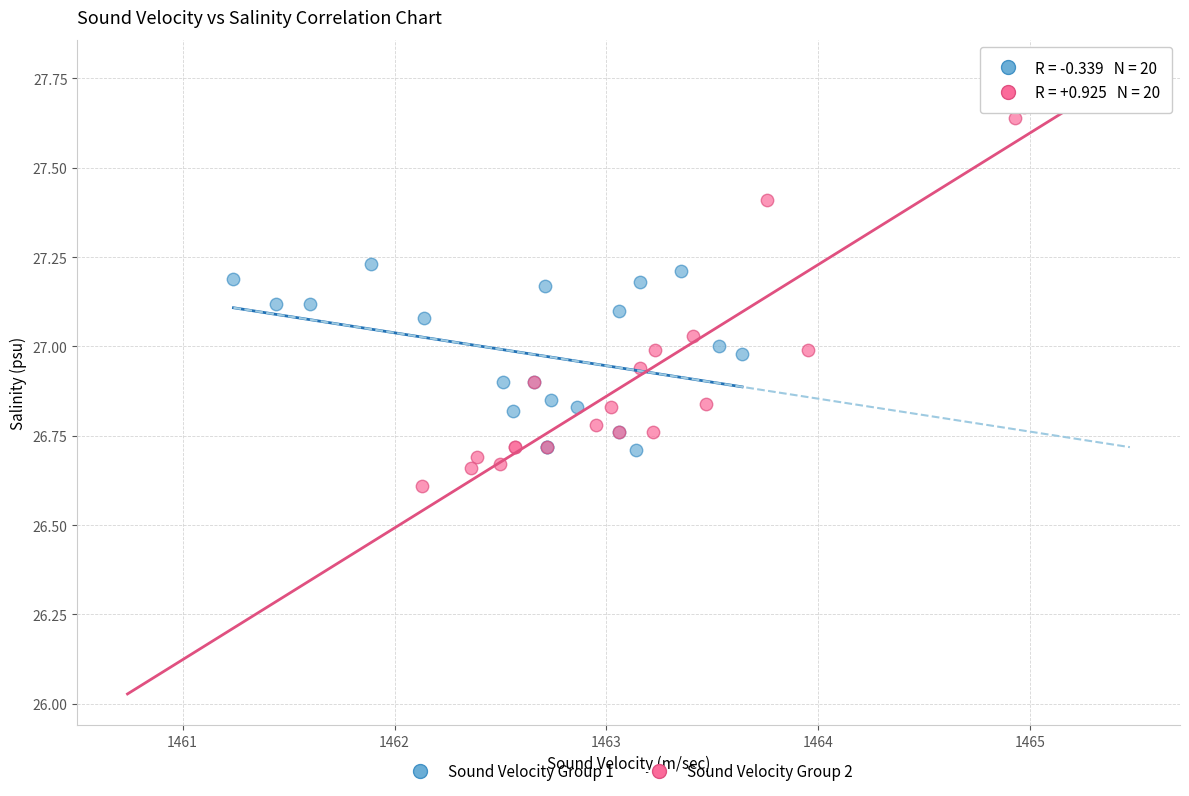

Which series contains the highest Y value?

Sound Velocity Group 2